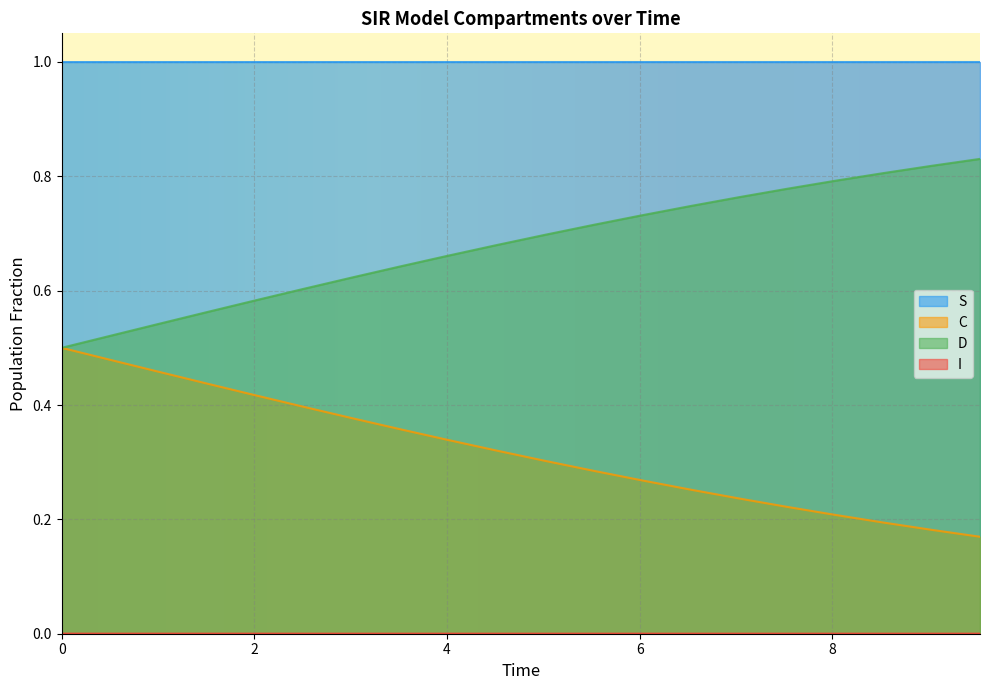

How many lines are shown in the chart?

4